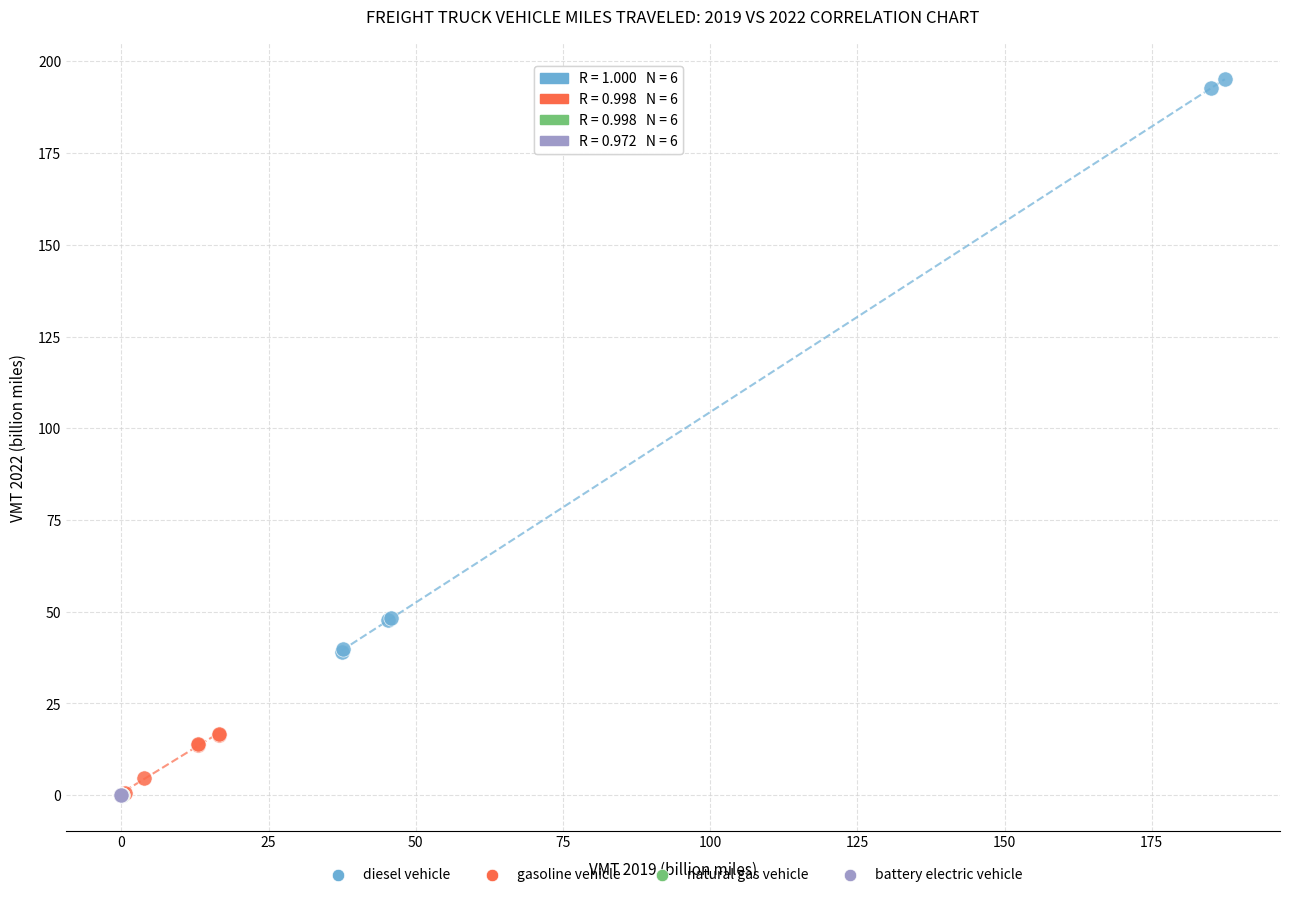

Which series has the largest Y range (max minus min)?

diesel vehicle